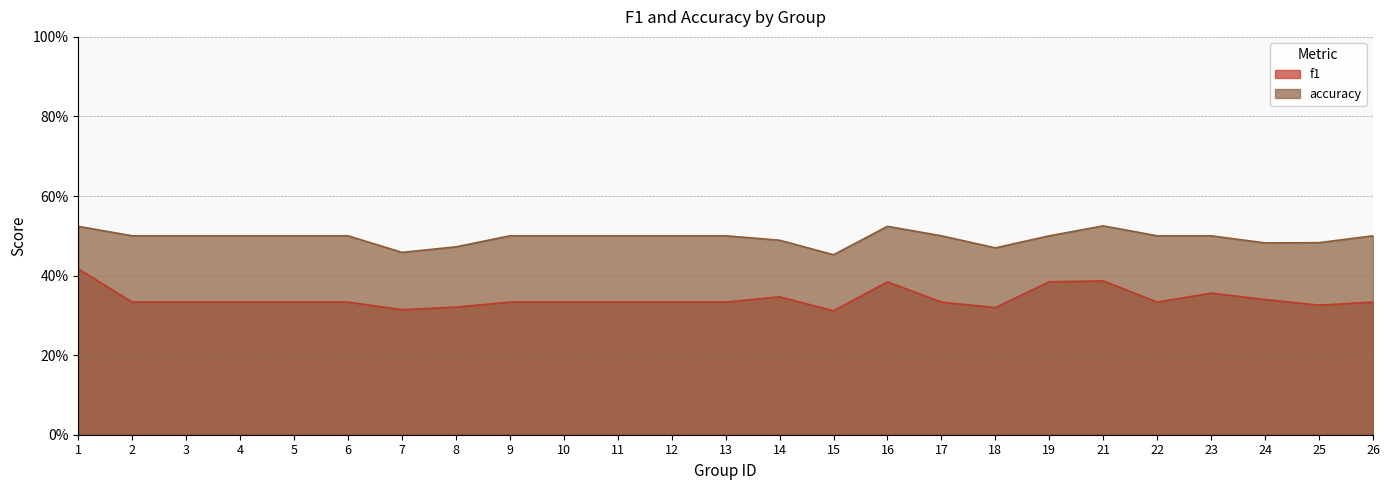

At which category does f1 reach its first local peak?

14